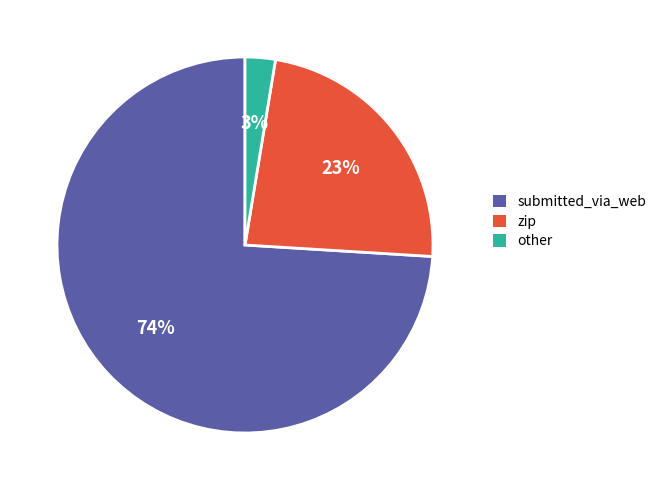

Rank the categories by value from highest to lowest.

submitted_via_web, zip, other